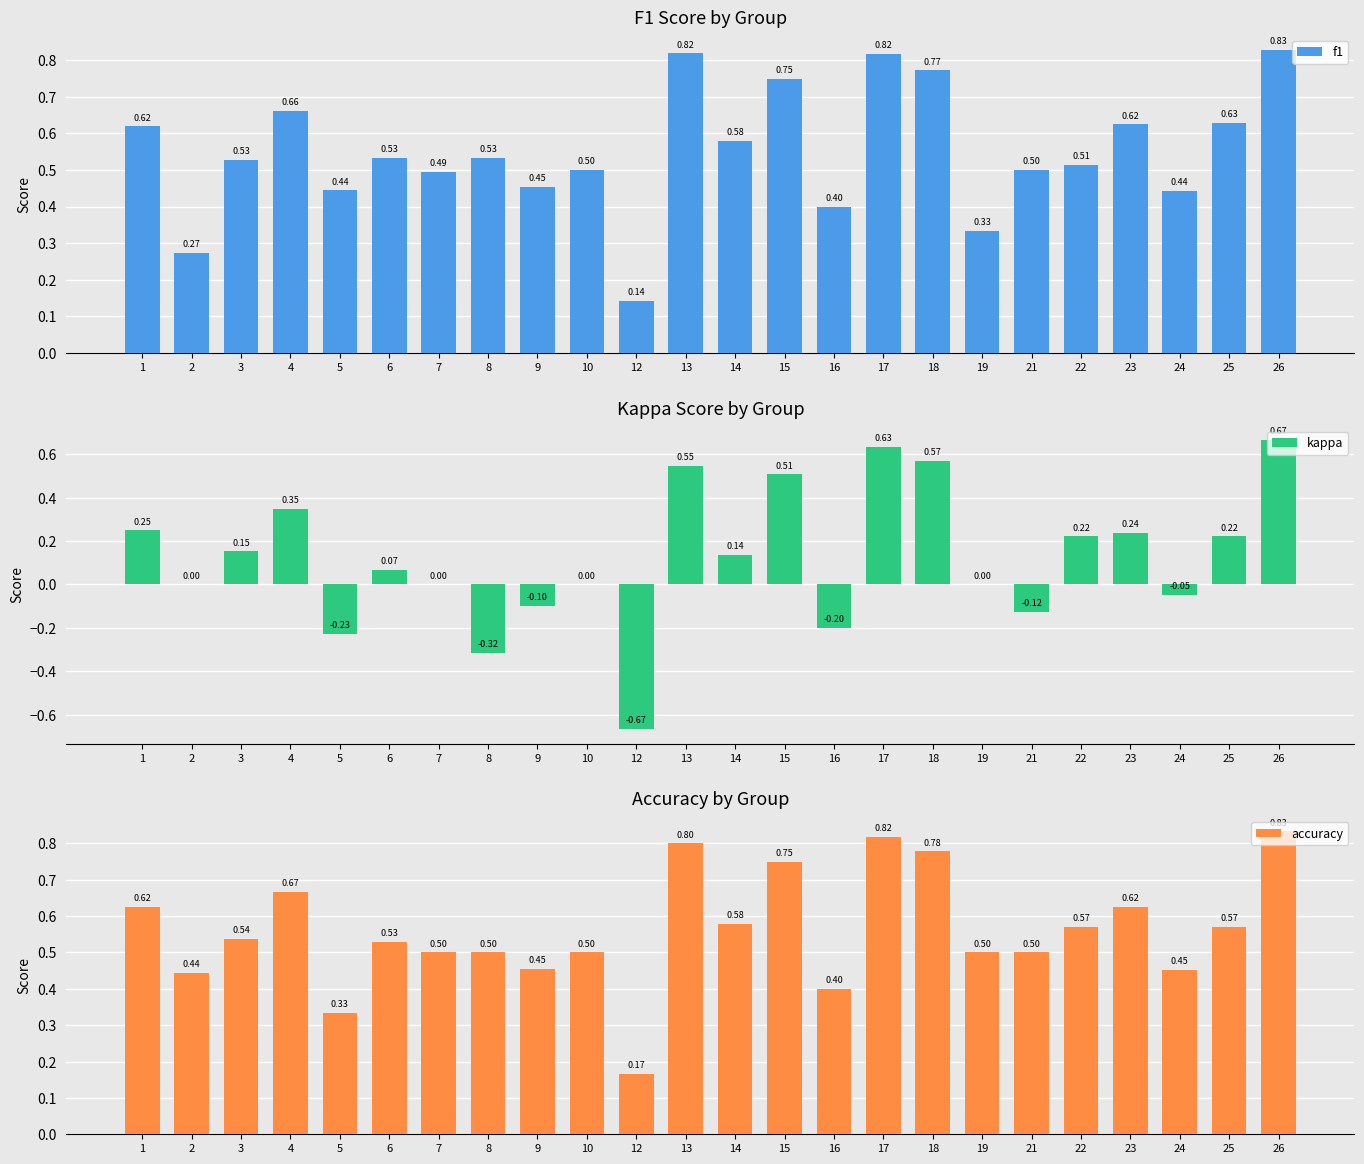

Reading left to right, what are all the values shown in this chart?

f1: 1=0.6	2=0.3	3=0.5	4=0.7	5=0.4	6=0.5	7=0.5	8=0.5	9=0.5	10=0.5	12=0.1	13=0.8	14=0.6	15=0.8	16=0.4	17=0.8	18=0.8	19=0.3	21=0.5	22=0.5	23=0.6	24=0.4	25=0.6	26=0.8
kappa: 1=0.2	2=0.0	3=0.2	4=0.3	5=-0.2	6=0.1	7=0.0	8=-0.3	9=-0.1	10=0.0	12=-0.7	13=0.5	14=0.1	15=0.5	16=-0.2	17=0.6	18=0.6	19=0.0	21=-0.1	22=0.2	23=0.2	24=-0.0	25=0.2	26=0.7
accuracy: 1=0.6	2=0.4	3=0.5	4=0.7	5=0.3	6=0.5	7=0.5	8=0.5	9=0.5	10=0.5	12=0.2	13=0.8	14=0.6	15=0.8	16=0.4	17=0.8	18=0.8	19=0.5	21=0.5	22=0.6	23=0.6	24=0.5	25=0.6	26=0.8